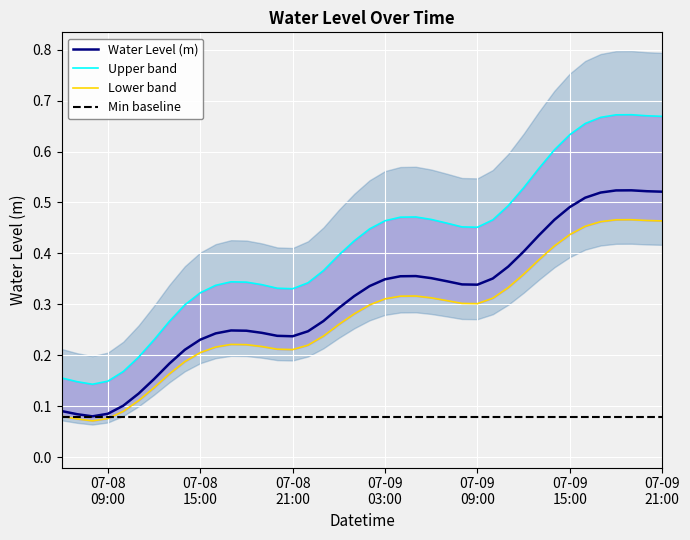

At which category does the data reach its first local valley?

2024-07-08 08:00:00